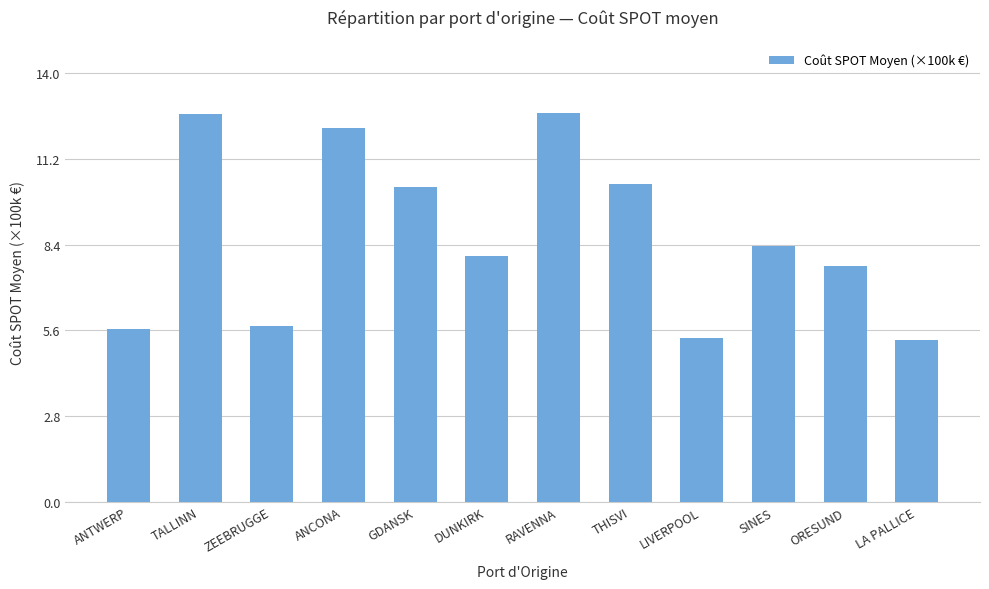

What is the average value?

8.7